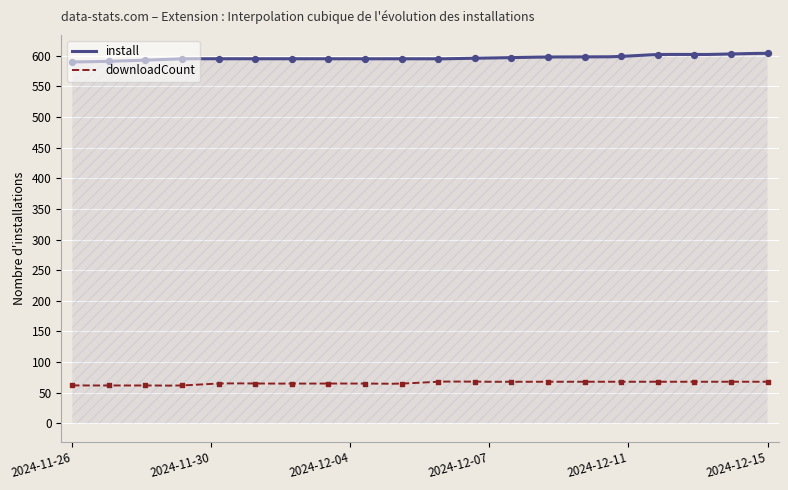

Is the value of install at 2024-12-13 greater than the value of downloadCount at 2024-12-11?

Yes